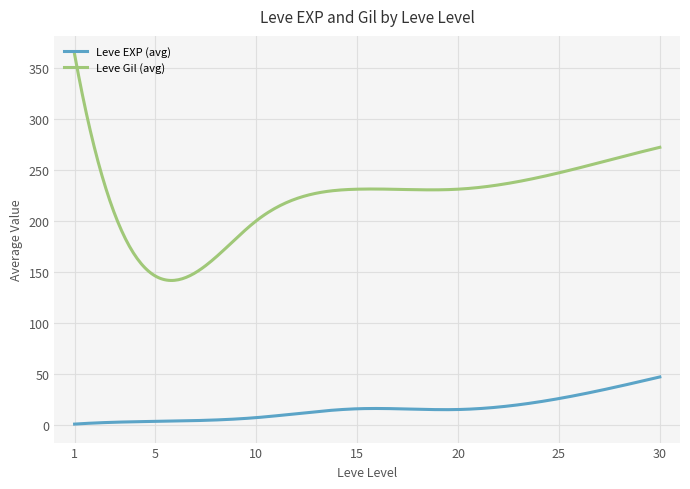

What is the difference between the maximum and minimum values in the Leve Gil (avg) series?

221.3